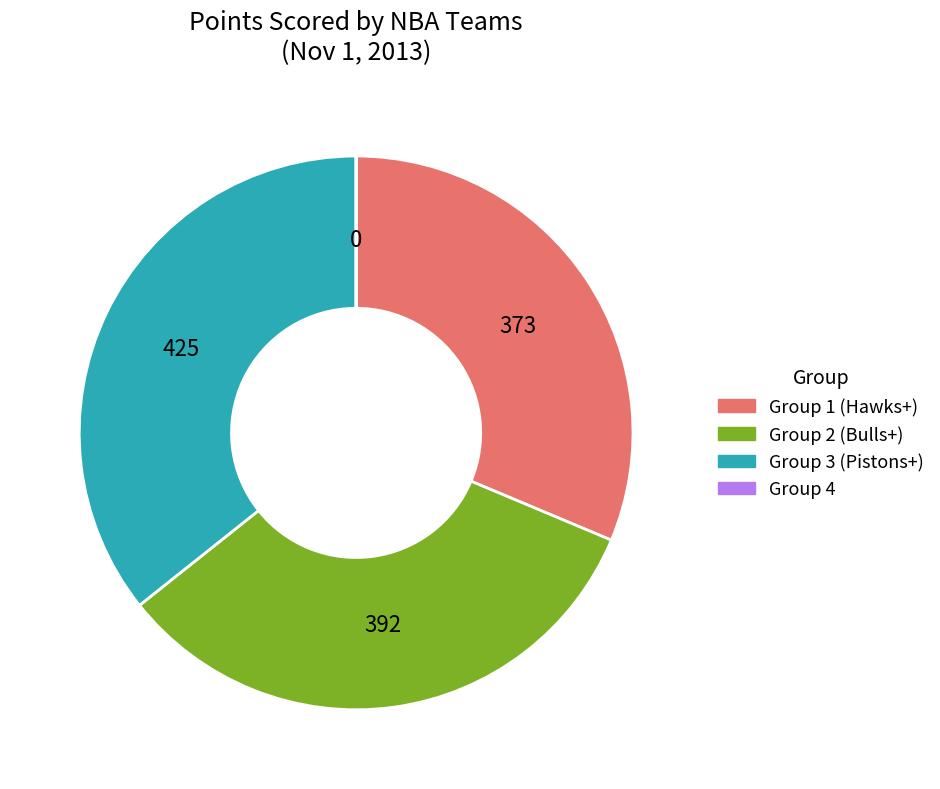

Does any single category account for the majority?

No